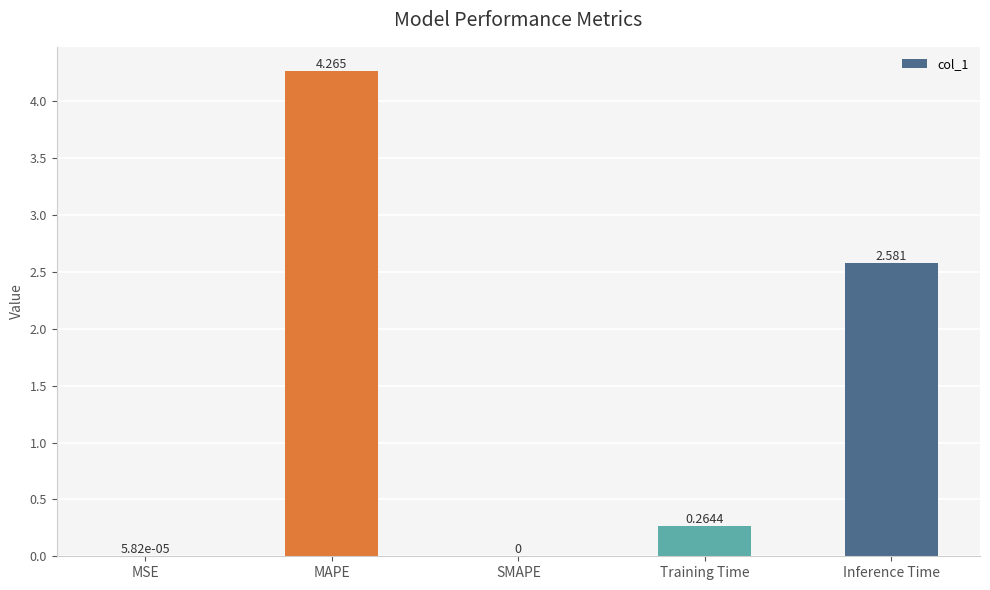

Which label corresponds to the largest value in the chart?

MAPE